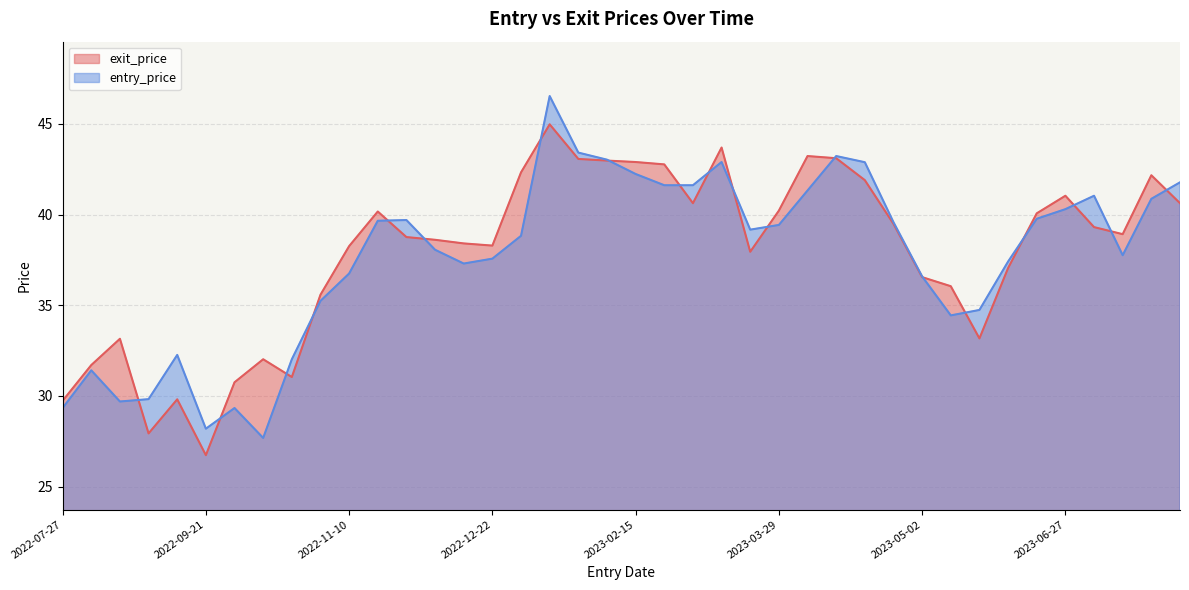

At which category is the sum across all series the highest?

2023-01-25